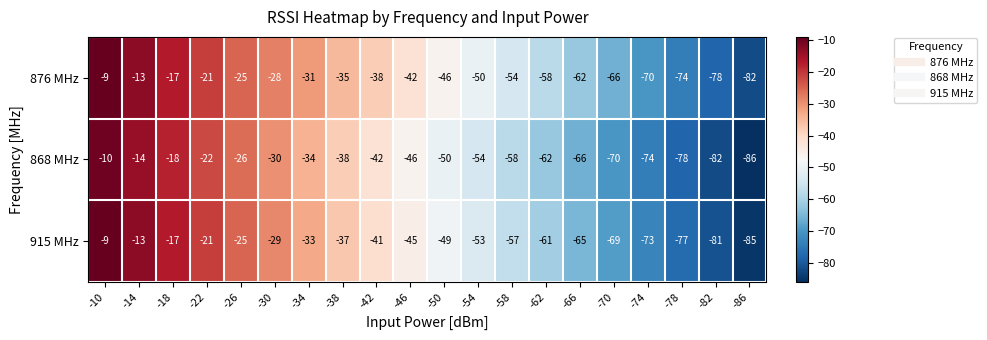

What is the difference between the highest and lowest values at -34?

3